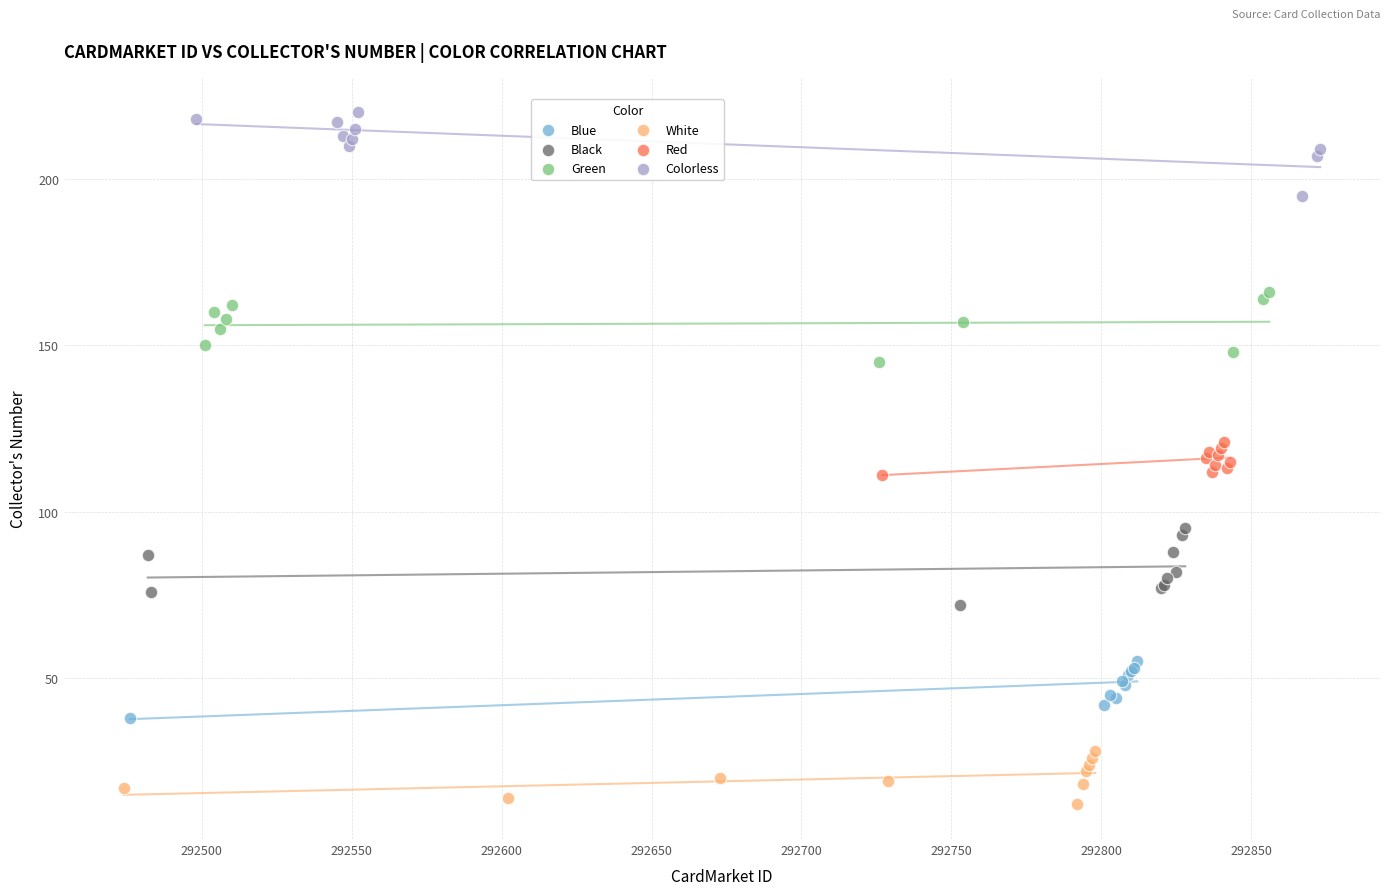

Which series reaches the minimum Y coordinate?

White